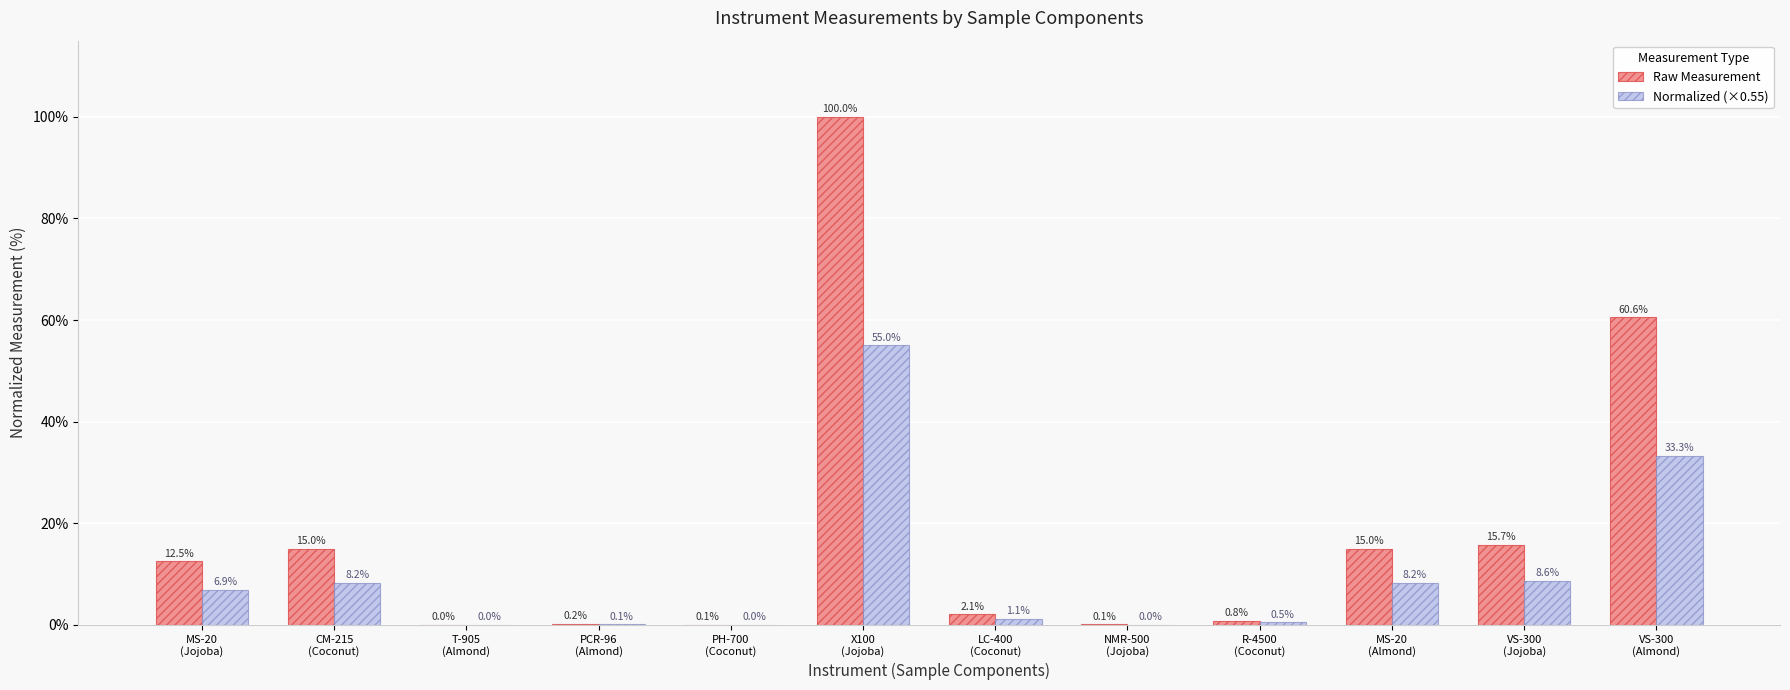

Which series has the largest total across all categories?

Raw Measurement